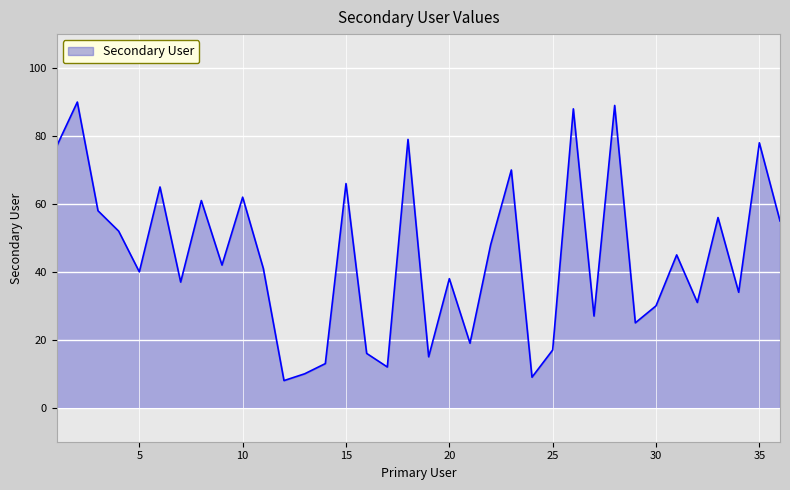

What is the greatest value displayed?

90